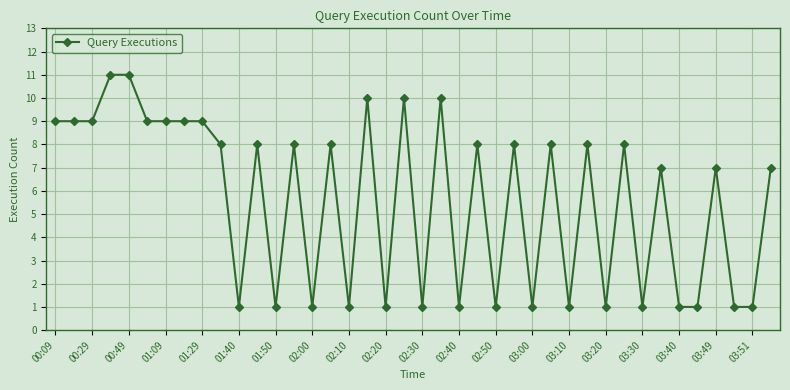

What is the value of the 31st point from the left?

1